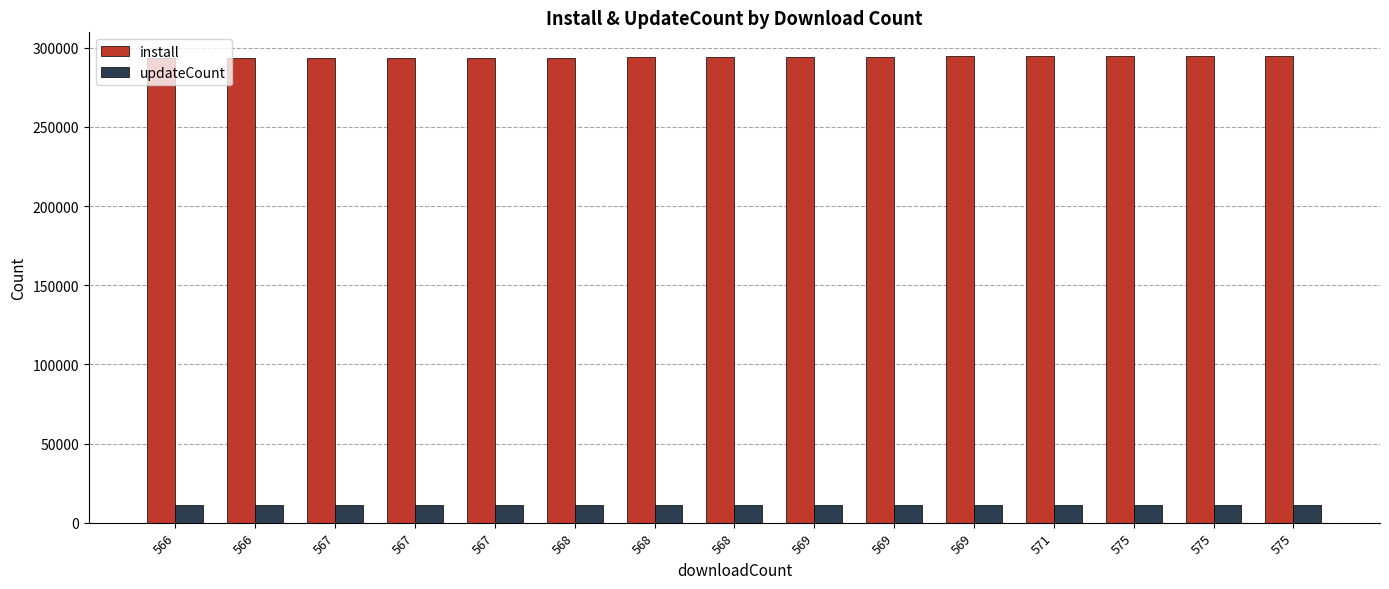

How many values in the install series are below 293955?

7